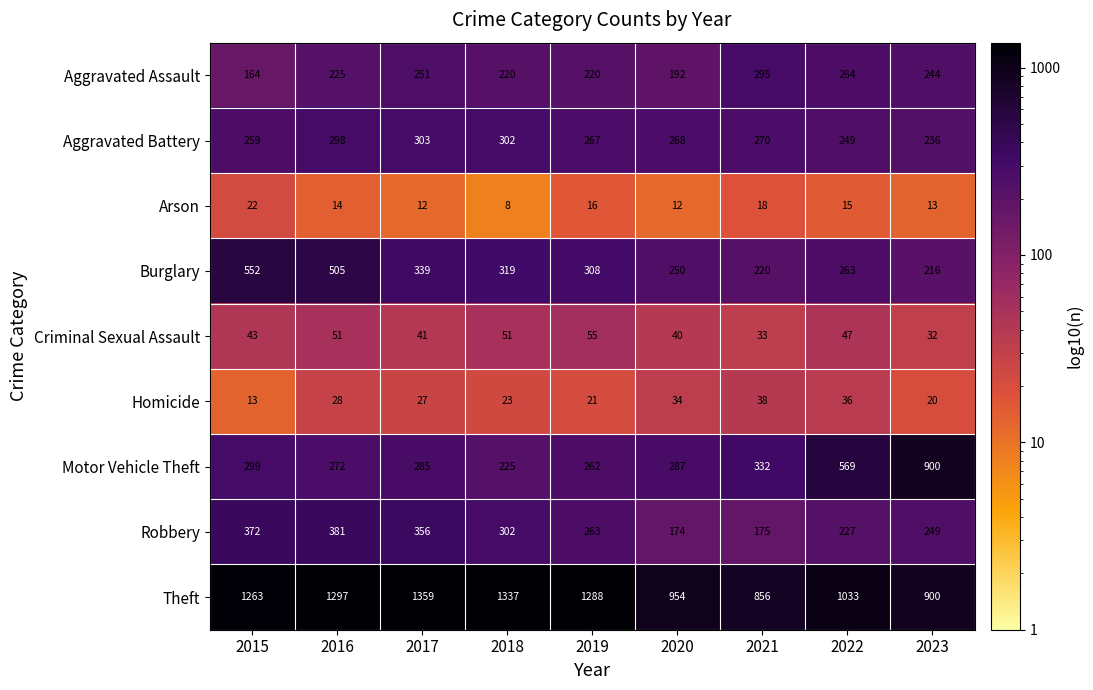

What is the highest value of the Theft series?

1359